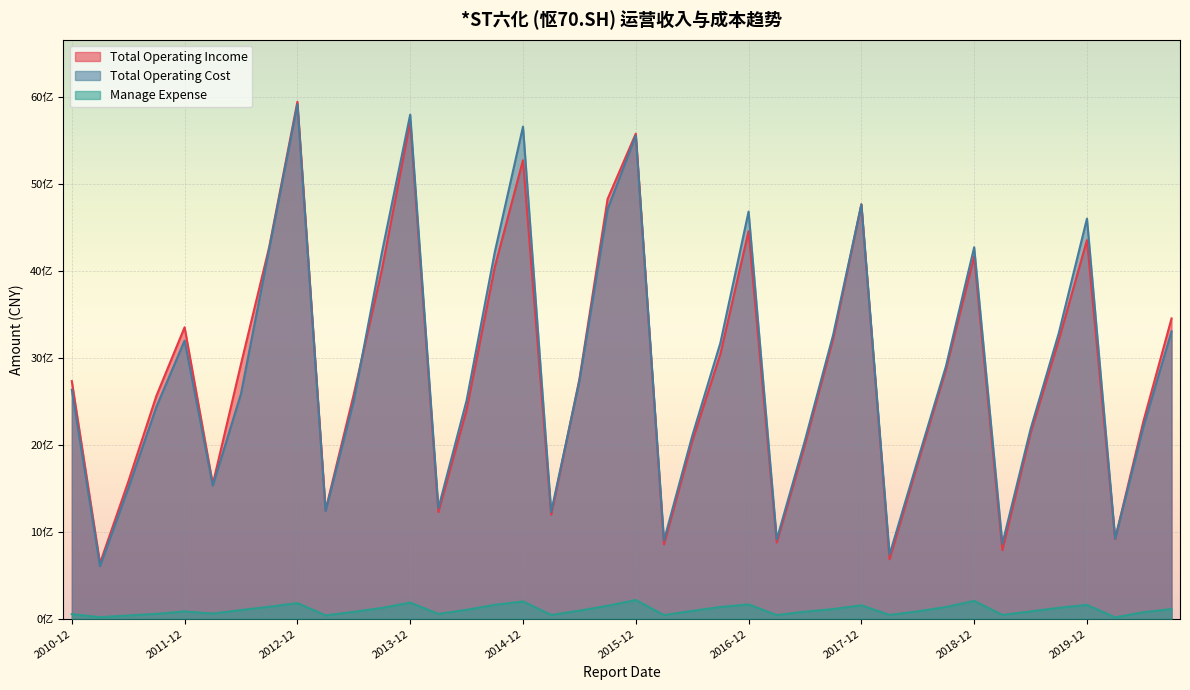

Where is the first local minimum for Total Operating Cost?

2011-03